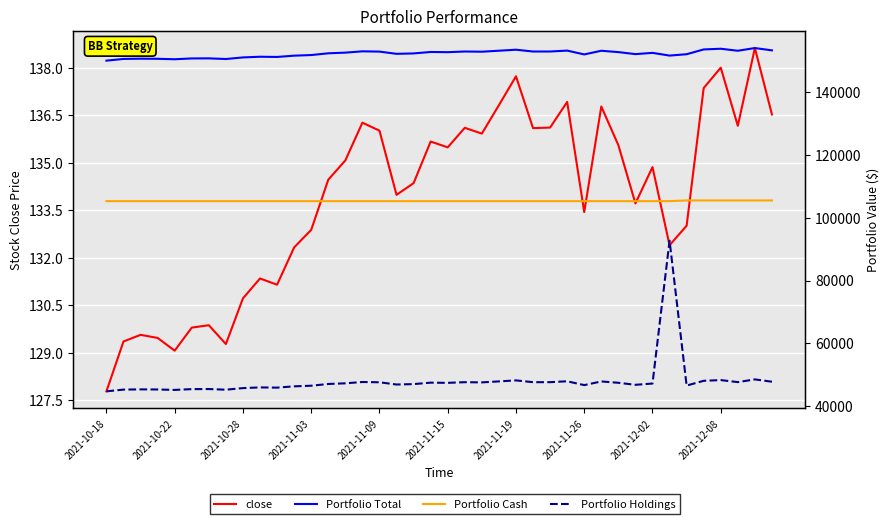

What is the minimum value shown in the chart?

127.8